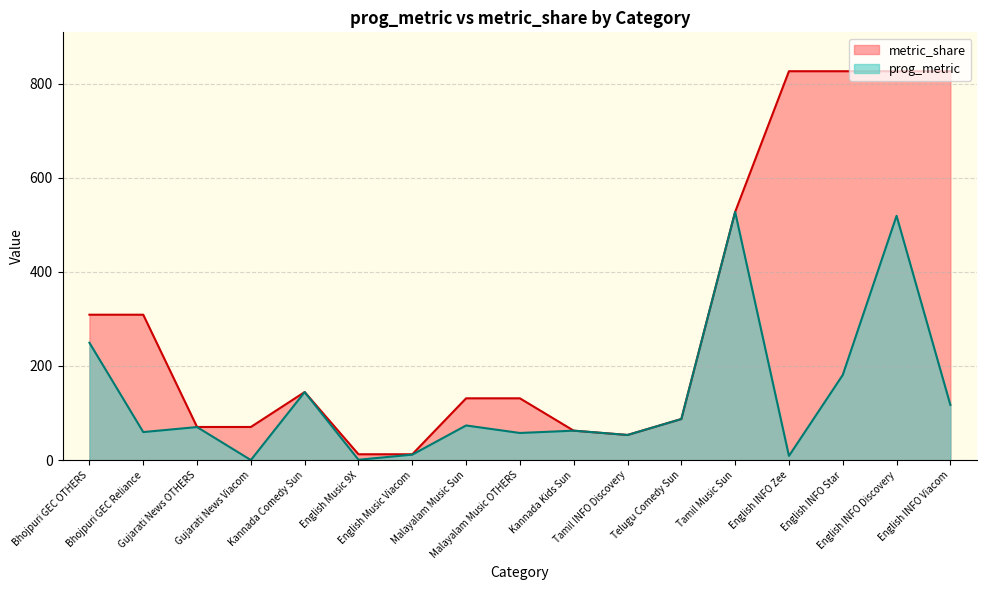

What value does the prog_metric series have at Gujarati News Viacom?

0.2